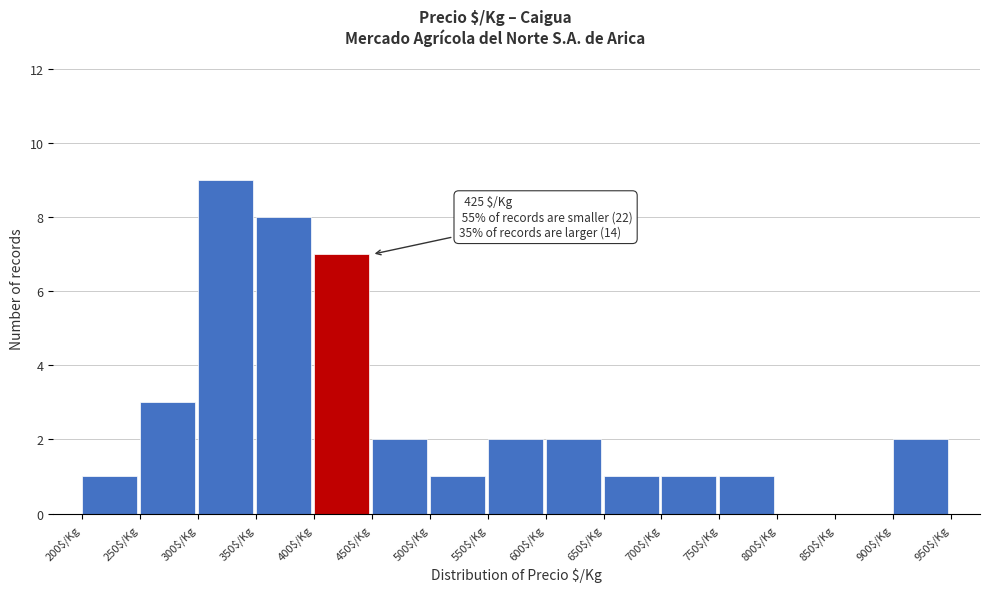

Which range on the x-axis has the tallest bar?

300 to 350